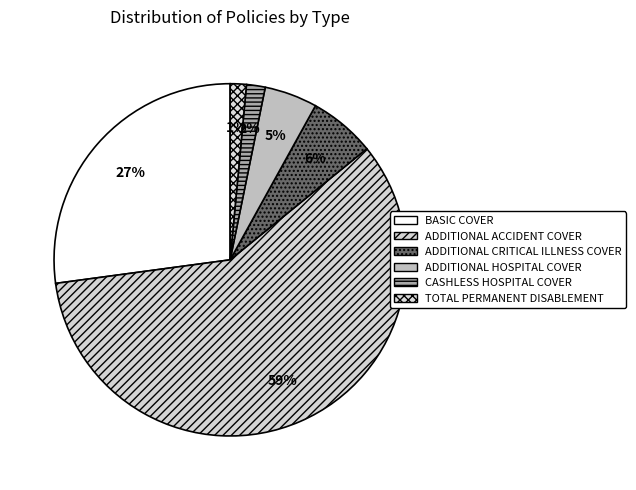

Is the sum of ADDITIONAL HOSPITAL COVER and TOTAL PERMANENT DISABLEMENT greater than half?

No